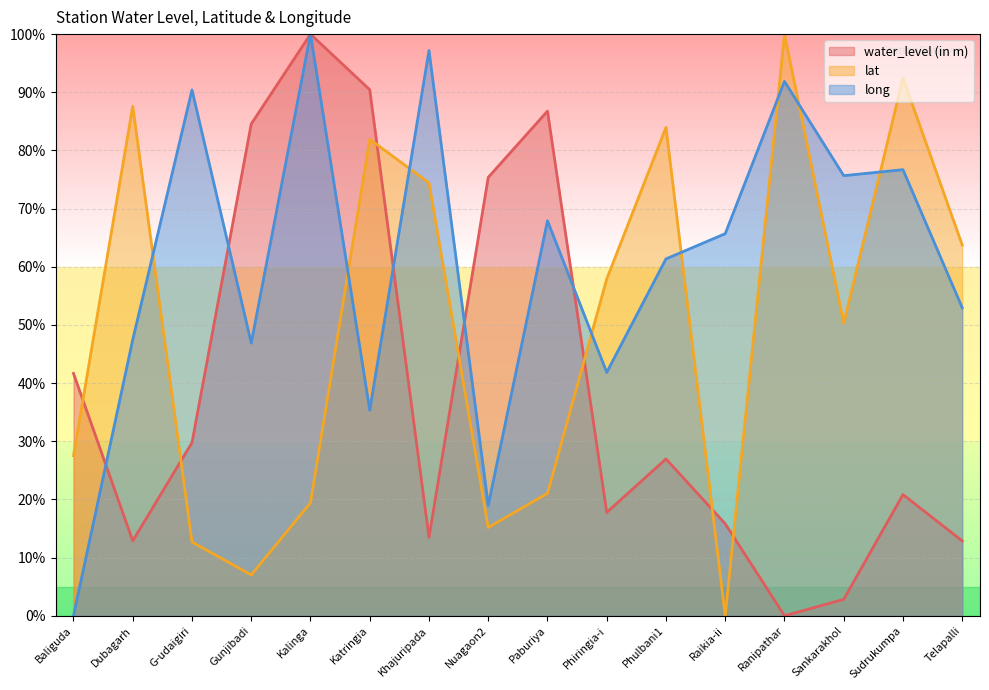

Where do long and water_level (in m) first cross each other?

Baliguda and Dubagarh